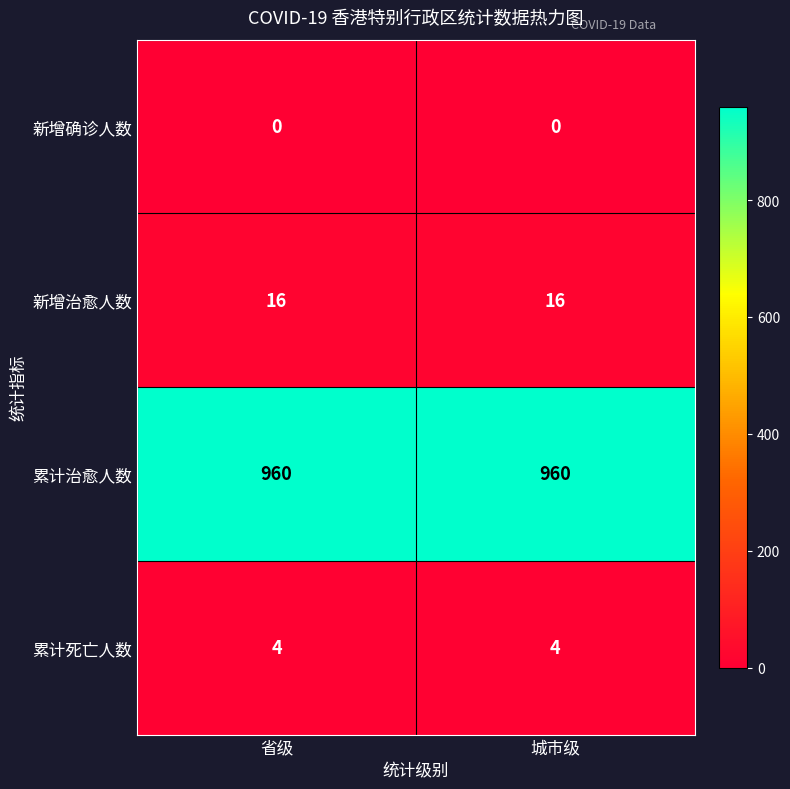

How many categories are shown in the chart?

2